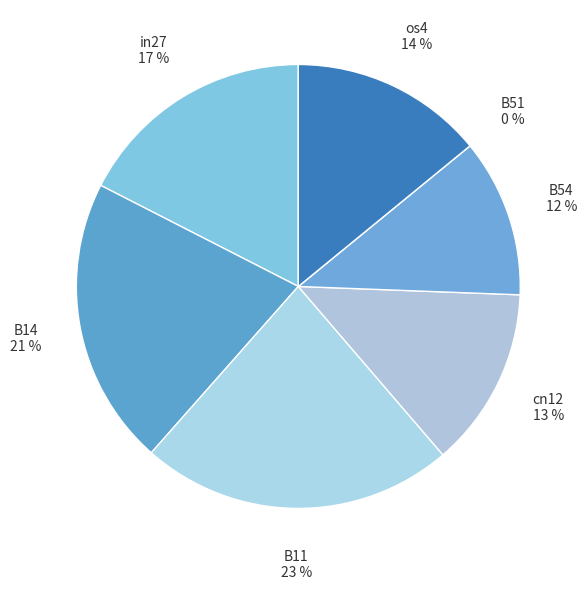

The B54 slice represents 12% of the pie. True or false?

True